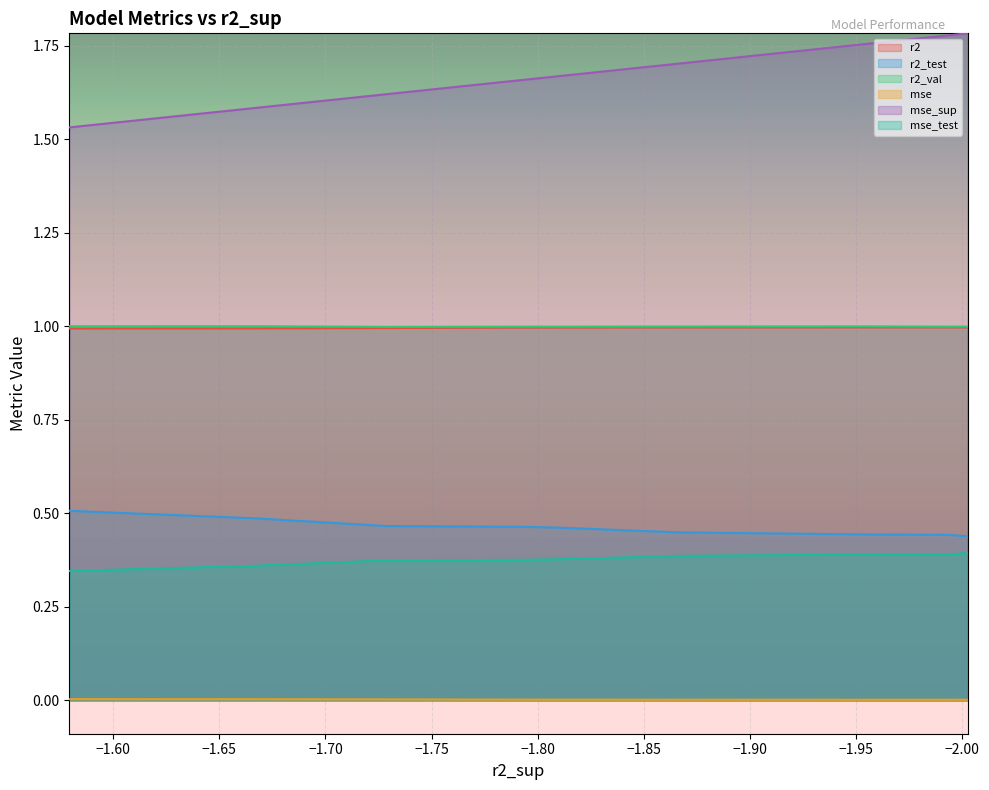

How many mse values are between 0 and 1?

10